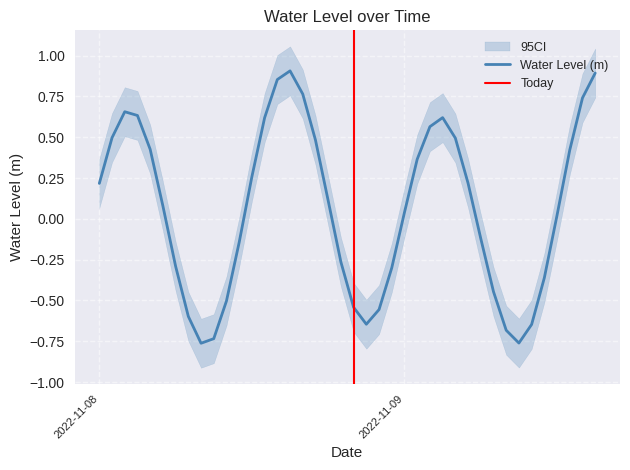

What is the label of the 23rd point from the left?

2022-11-08 22:00:00